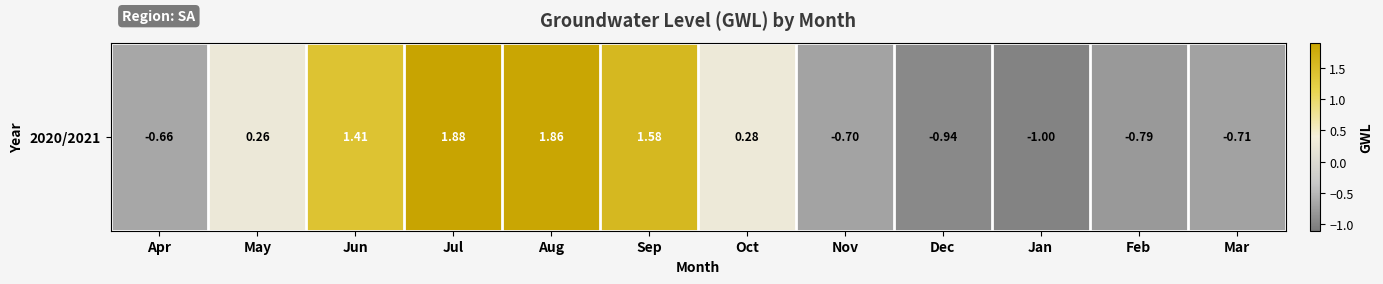

Reading left to right, transcribe all the data shown in this chart.

-0.7	0.3	1.4	1.9	1.9	1.6	0.3	-0.7	-0.9	-1.0	-0.8	-0.7